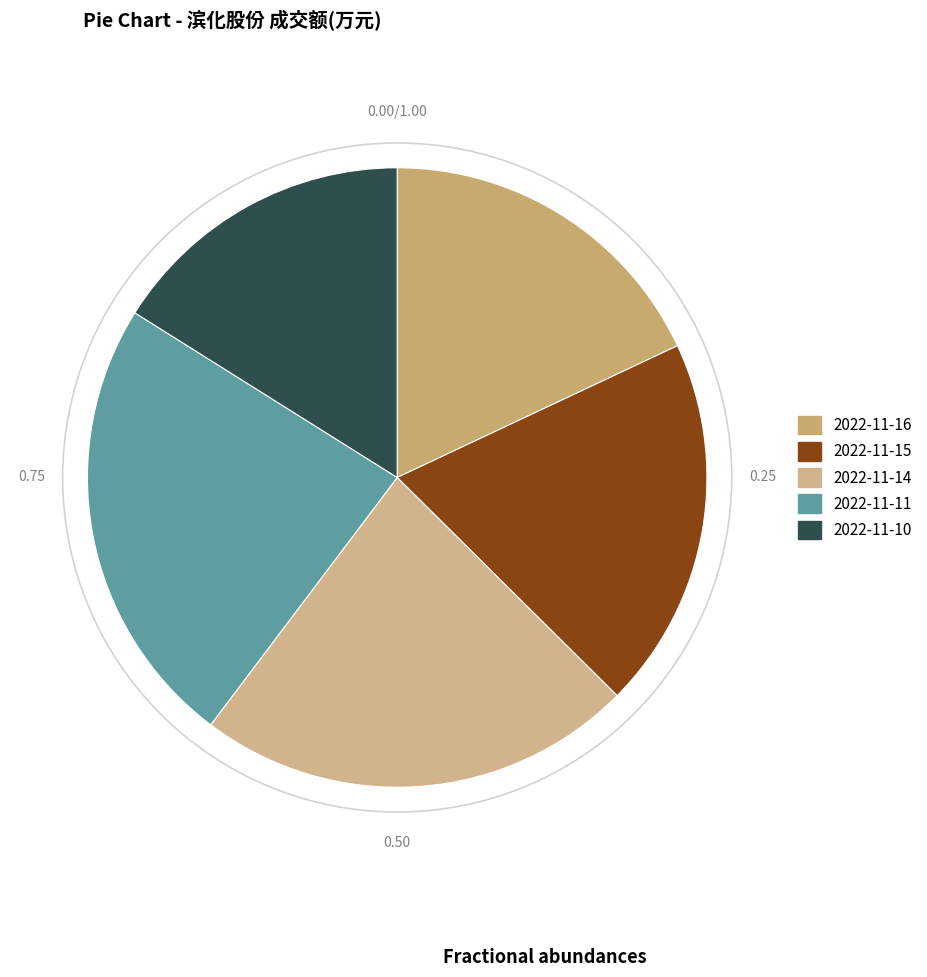

The 2022-11-16 slice represents 3% of the pie. True or false?

False